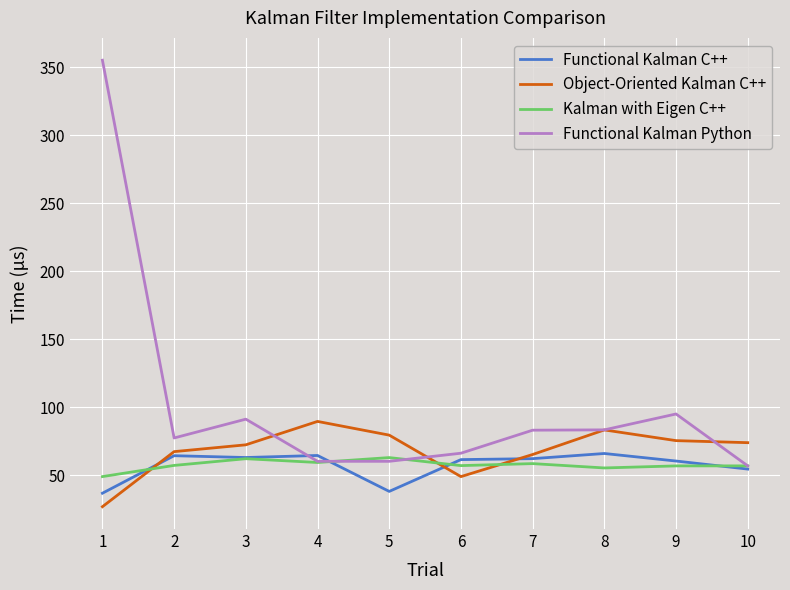

What is the minimum value for Functional Kalman C++?

36.6